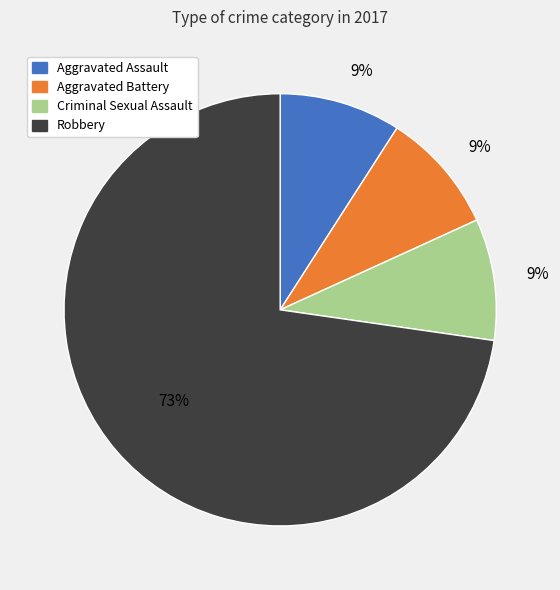

Is there any slice that represents more than half of the pie?

Yes